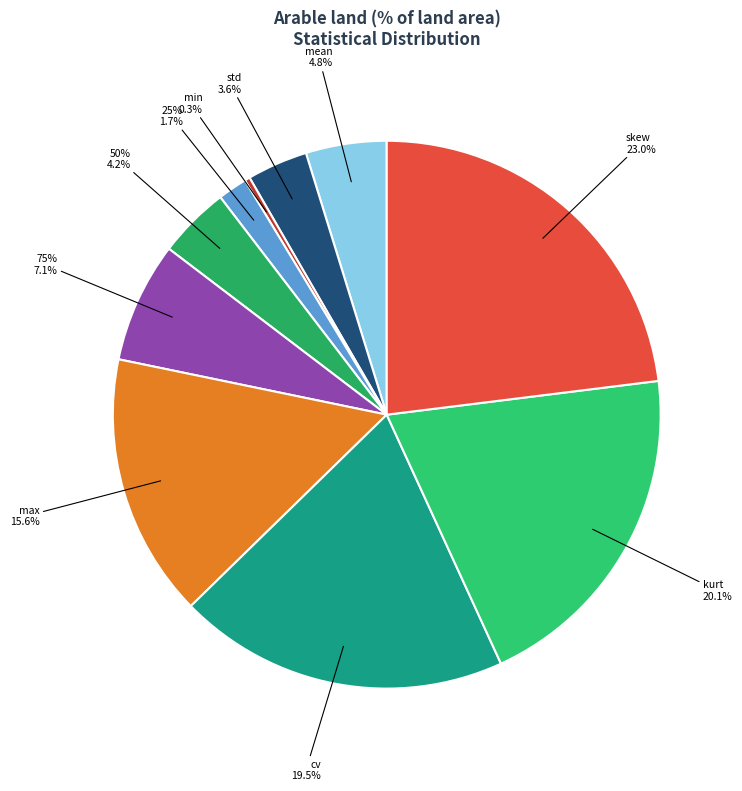

To the nearest percent, what is the average slice percentage?

10%